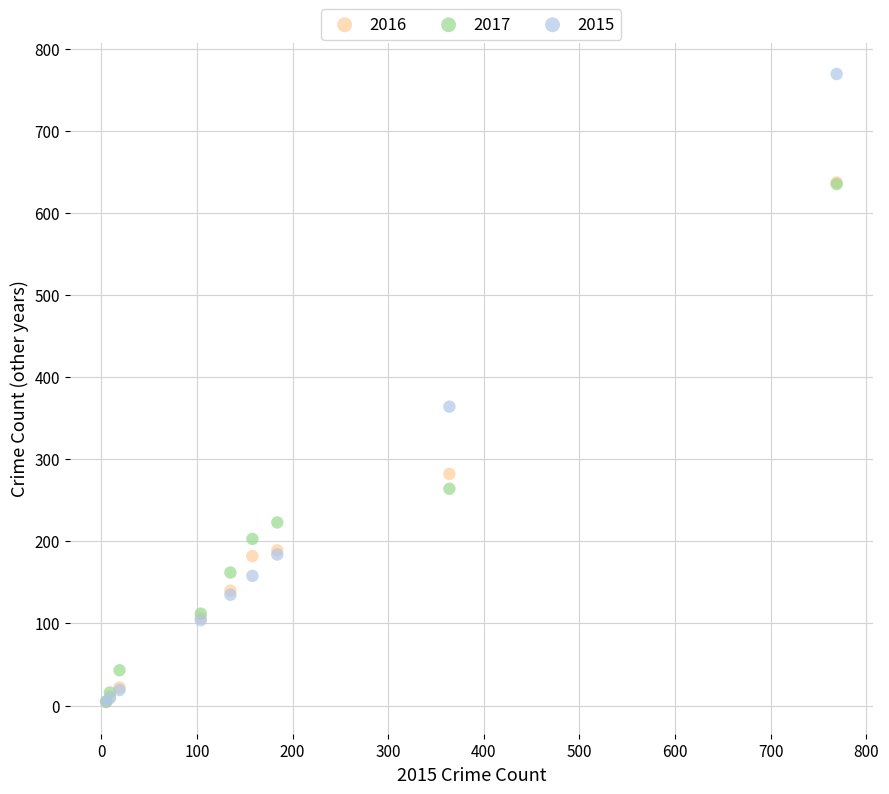

Across all series, what Y value is closest to 386?

364